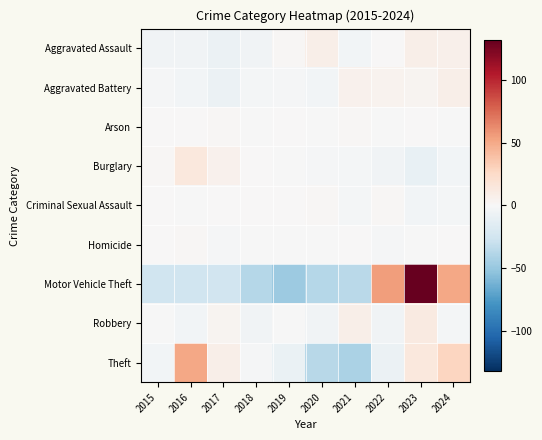

At which category does the chart reach its minimum across all series?

2019